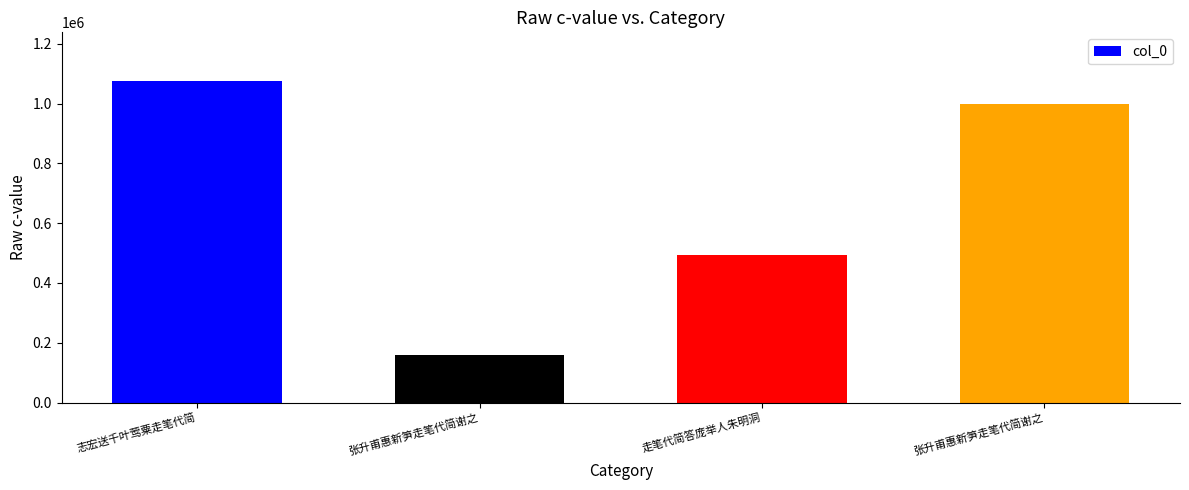

How many series are shown in this chart?

1